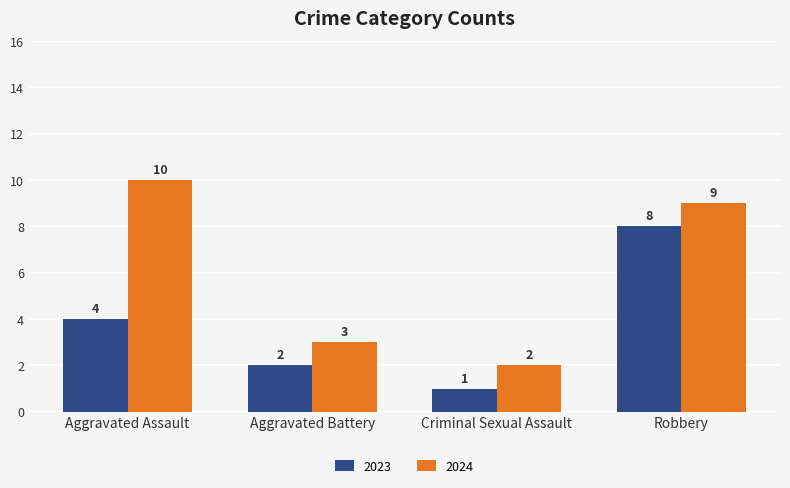

What is the maximum value for 2024?

10